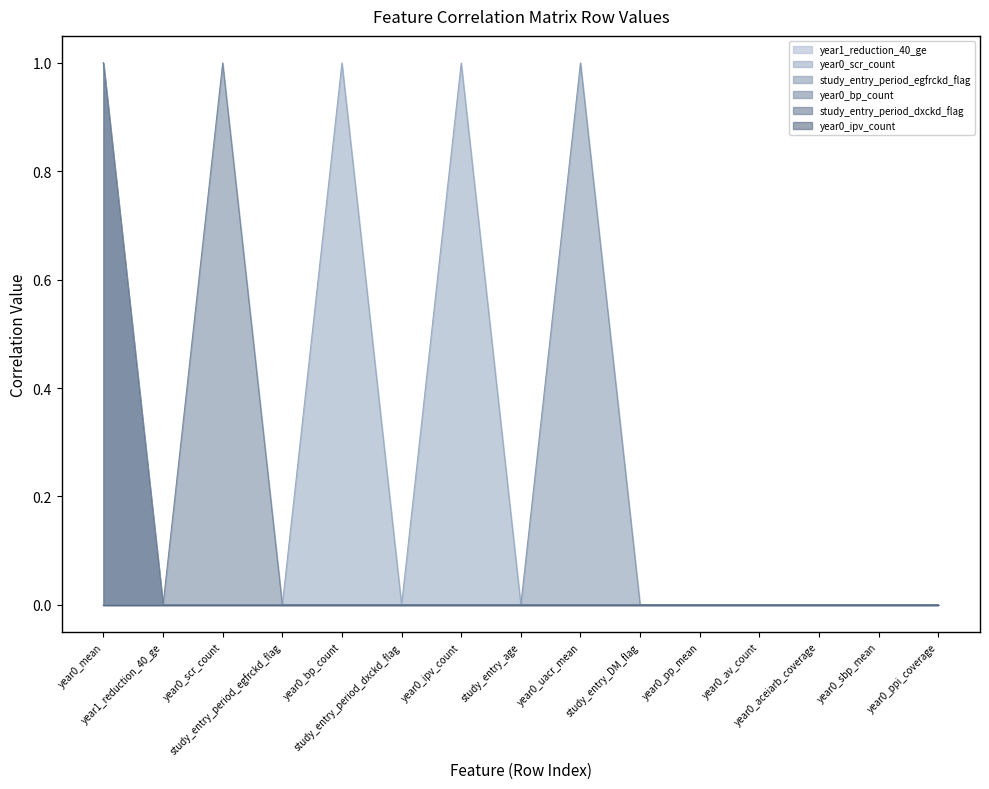

True or false: year0_bp_count and year0_scr_count cross at least once.

False